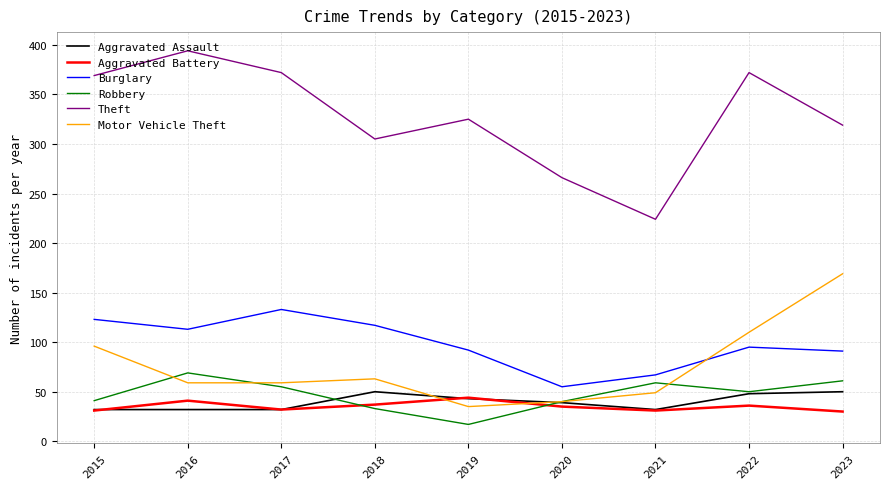

At how many categories does at least one series exceed 234?

8